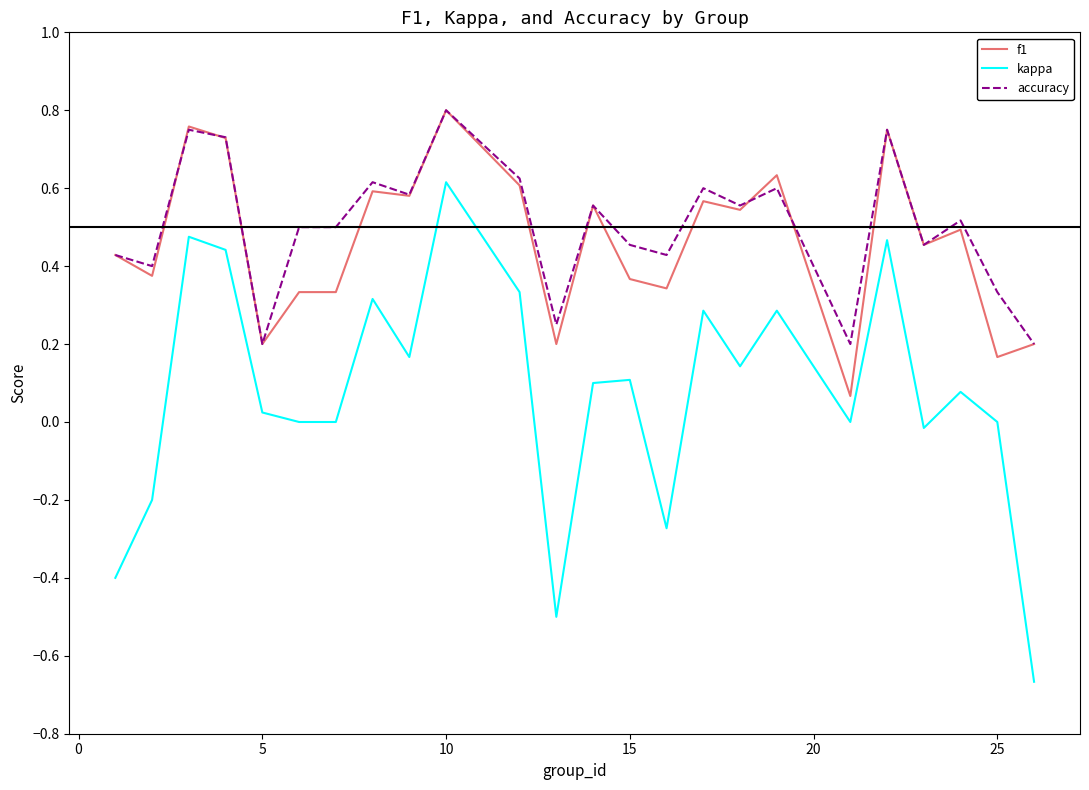

True or false: kappa and f1 cross at least once.

False